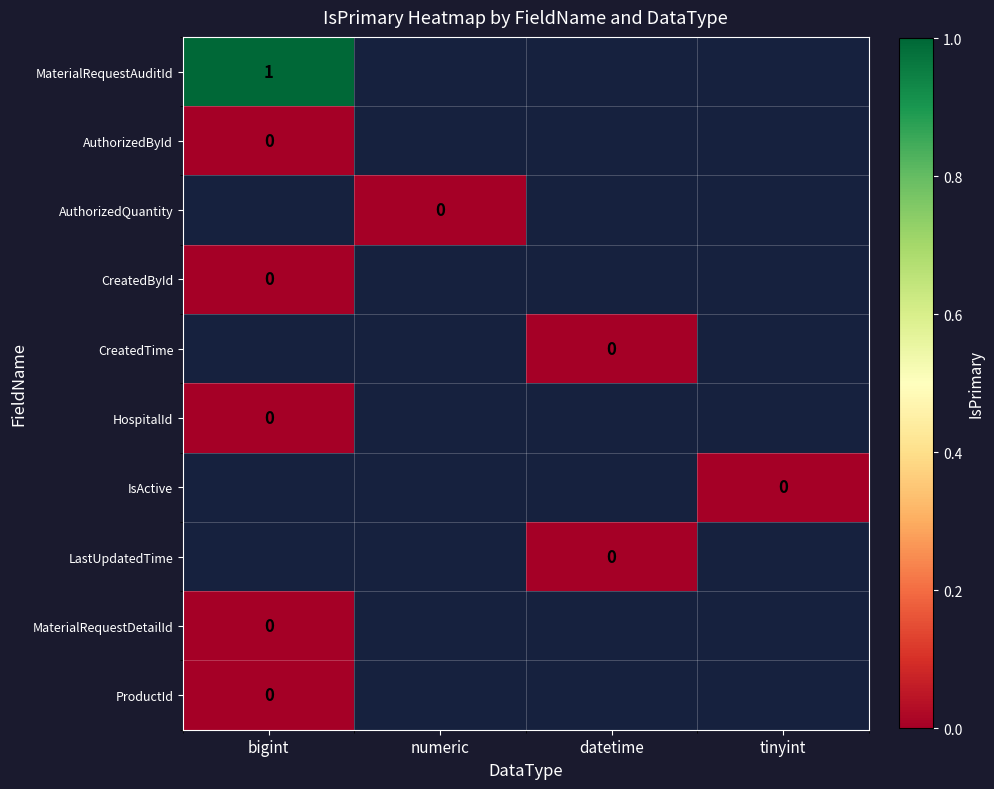

Count the number of data series in this chart.

10